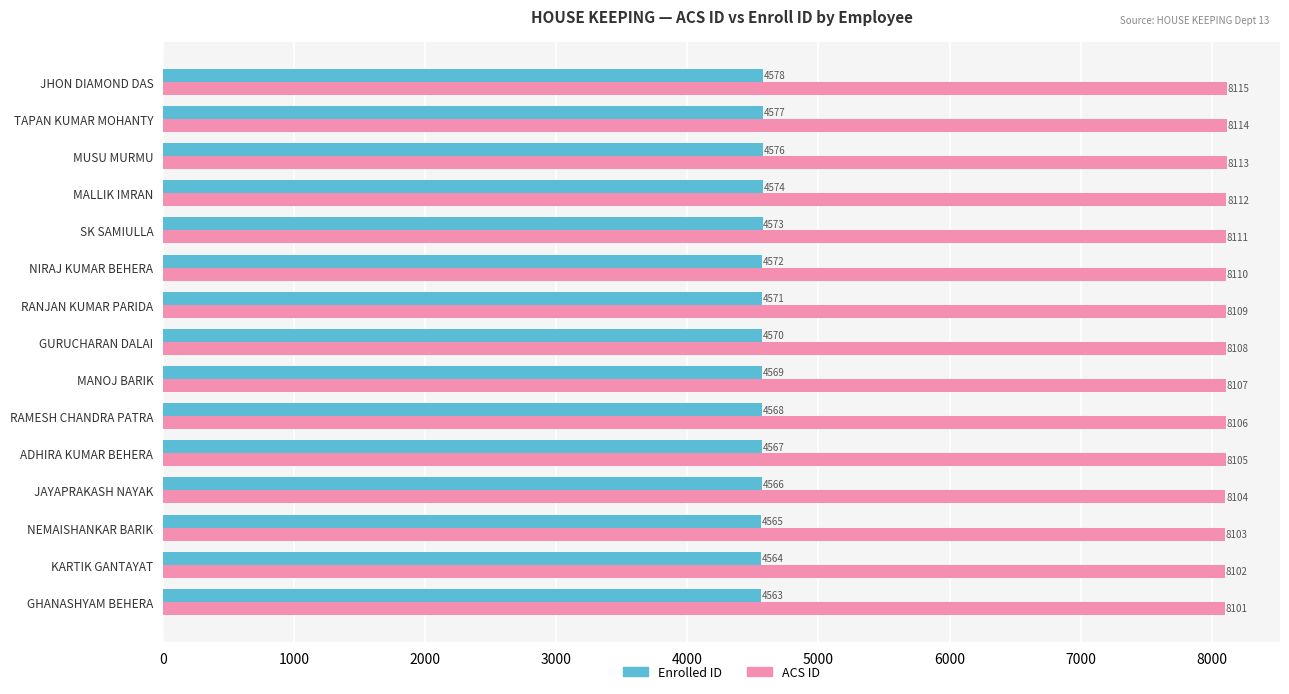

At which category is the sum across all series the highest?

JHON DIAMOND DAS